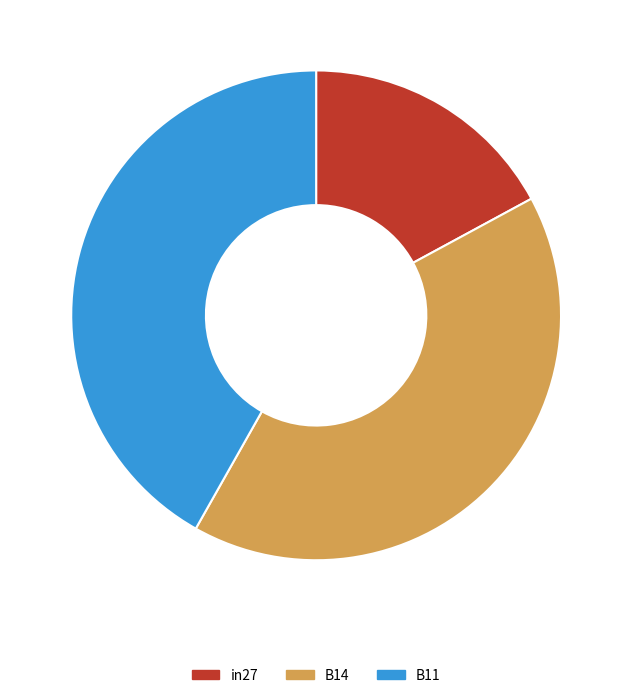

Which has a higher value, B14 or in27?

B14